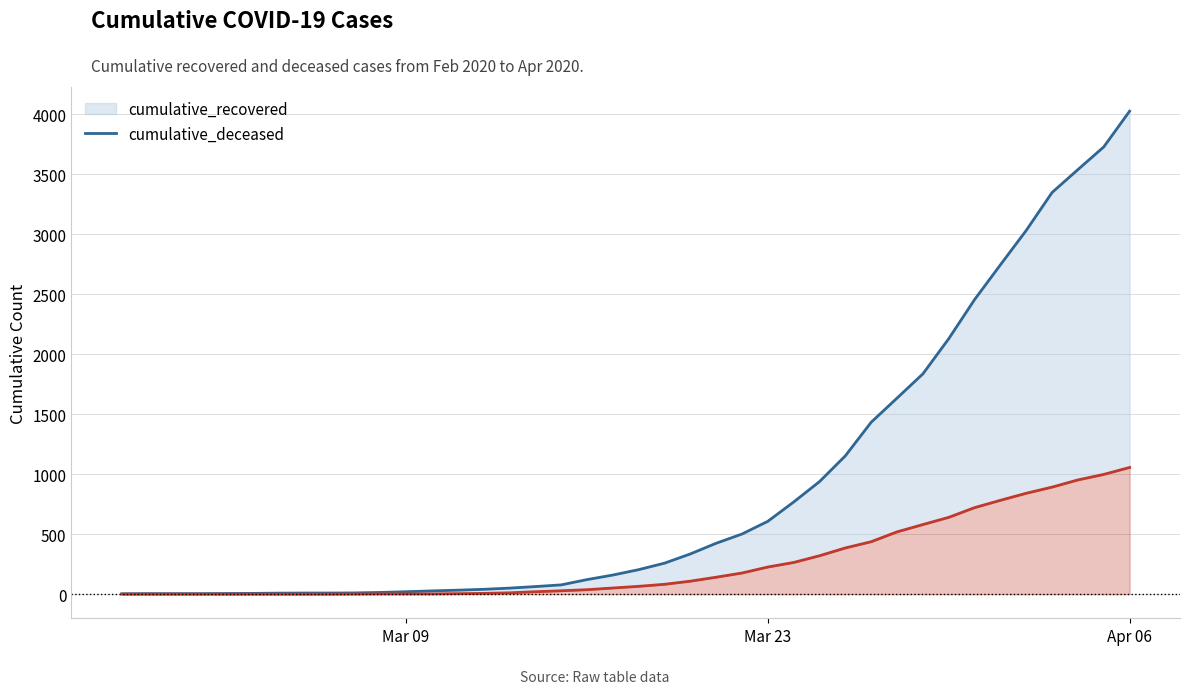

True or false: cumulative_recovered and cumulative_deceased cross at least once.

False